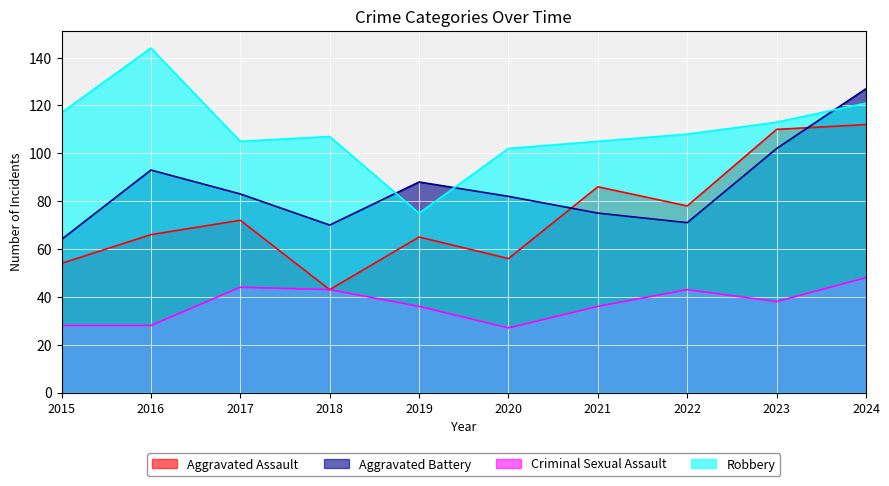

Where is the first local minimum for Criminal Sexual Assault?

2020